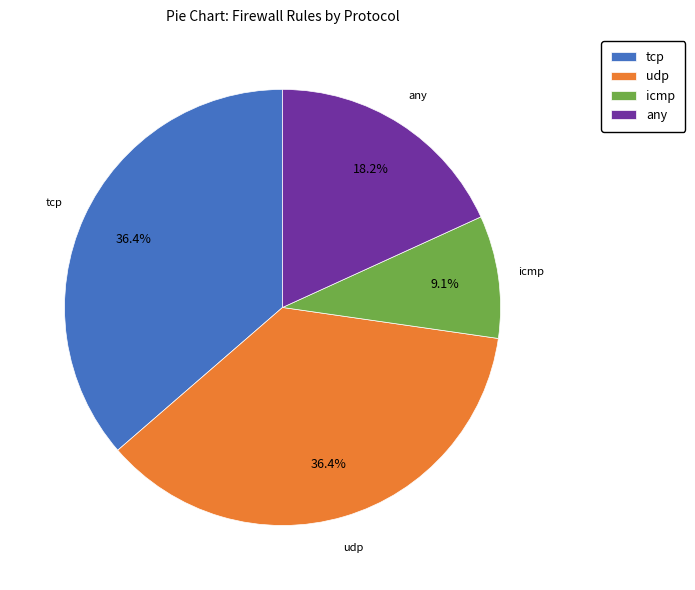

Which has a higher value, udp or any?

udp